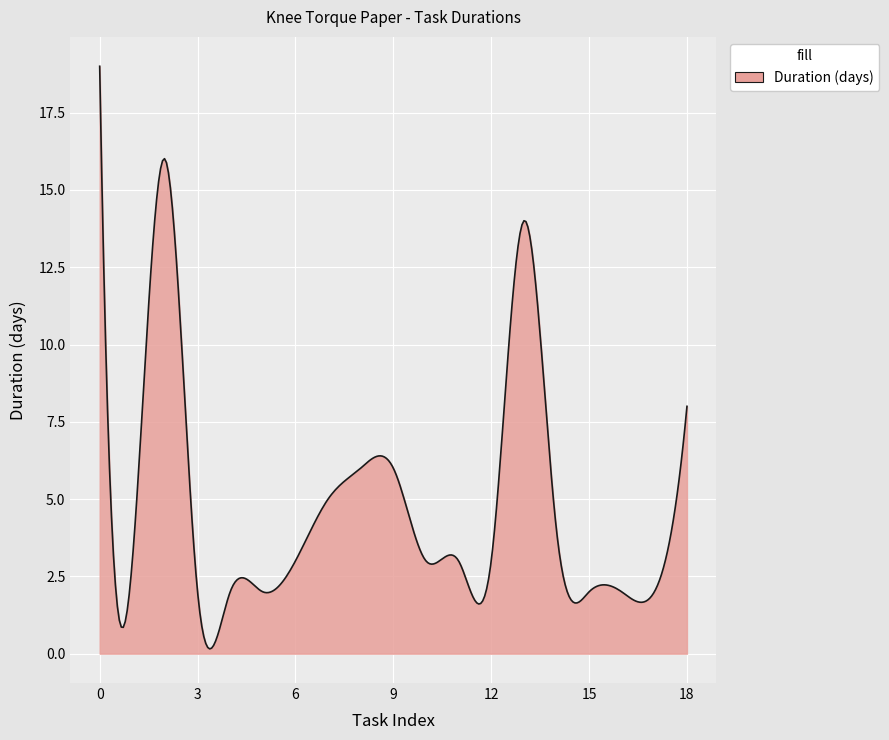

What is the smallest value displayed?

0.2